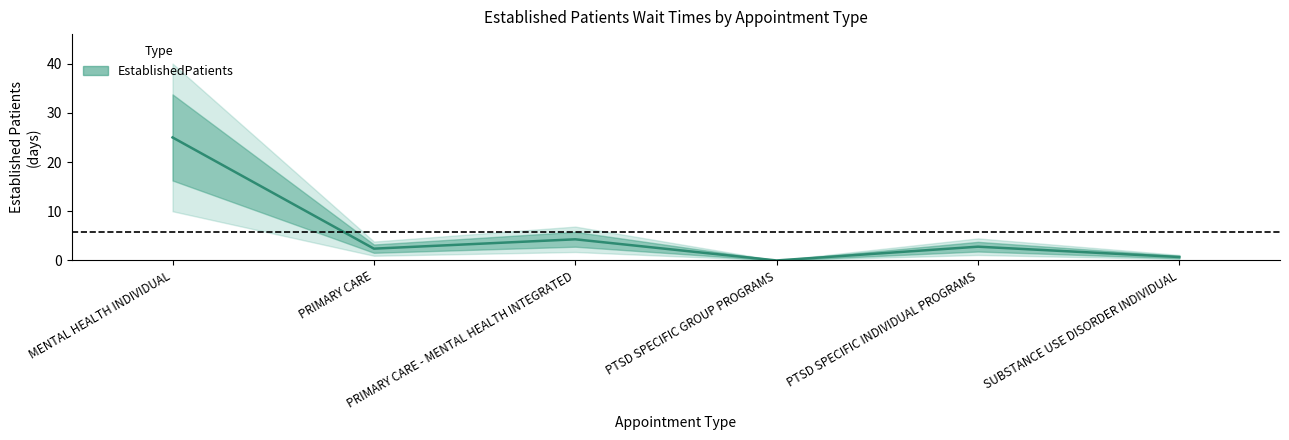

How many data points are less than 2?

2